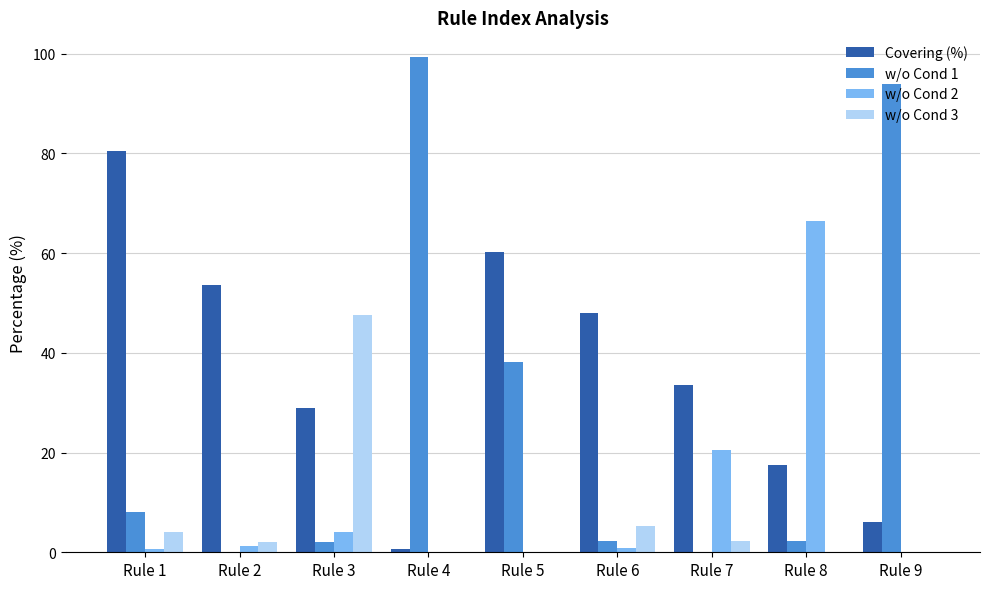

What is the sum of all w/o Cond 1 values?

246.0